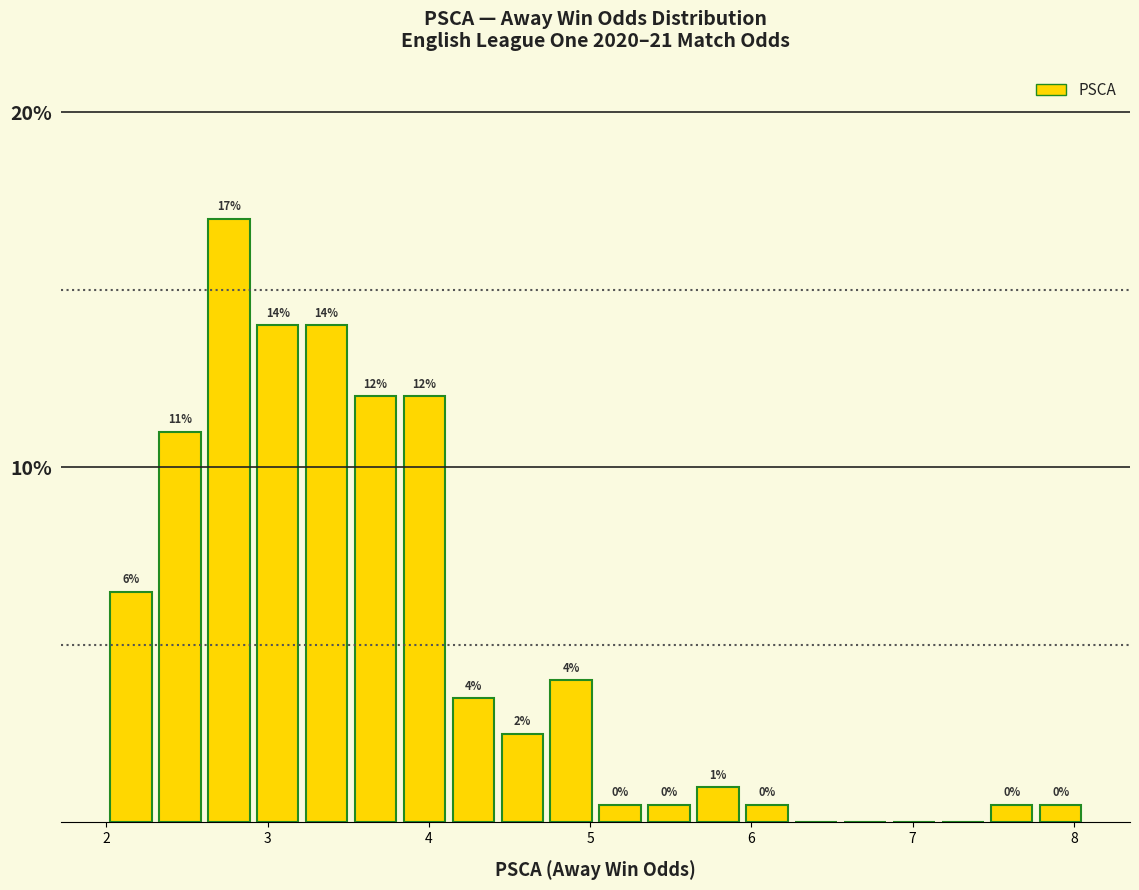

Around what value on the x-axis is the tallest bar? Give the approximate position of its centre, as read against the axis.

2.8